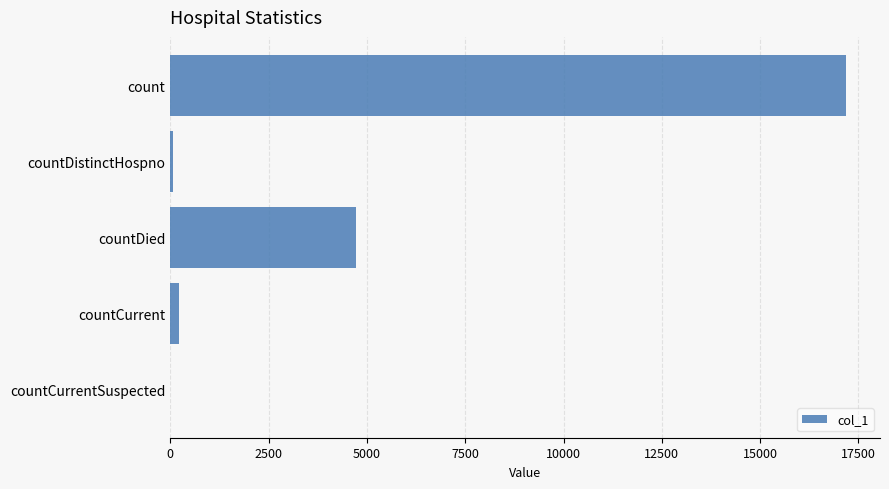

Are the bars grouped side by side (vs. stacked)?

No